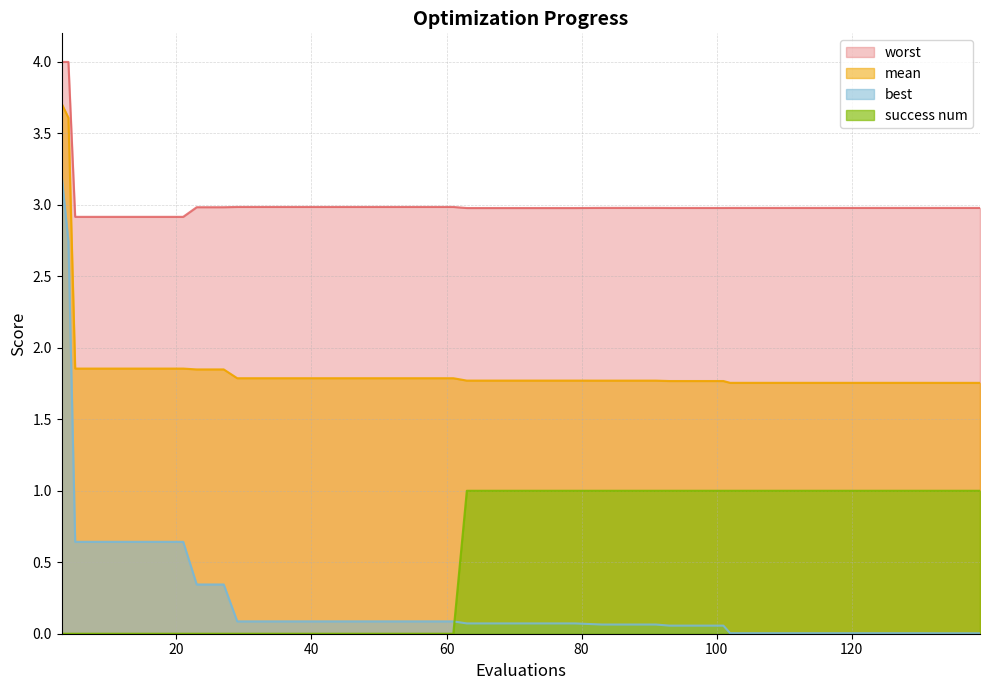

How many times do success num and best cross each other?

1